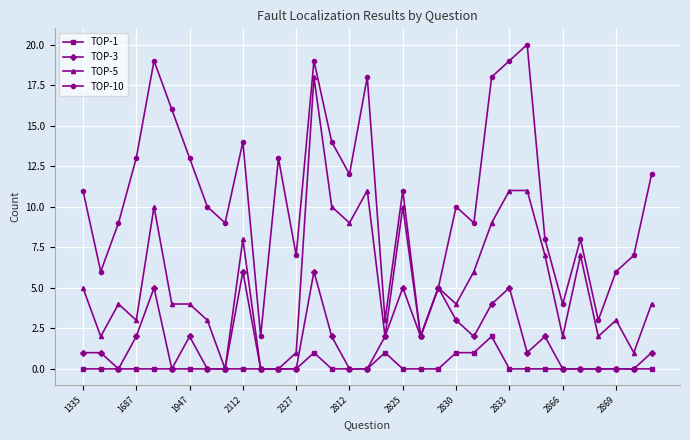

True or false: TOP-10 has more than 1 points higher than both neighbors.

True